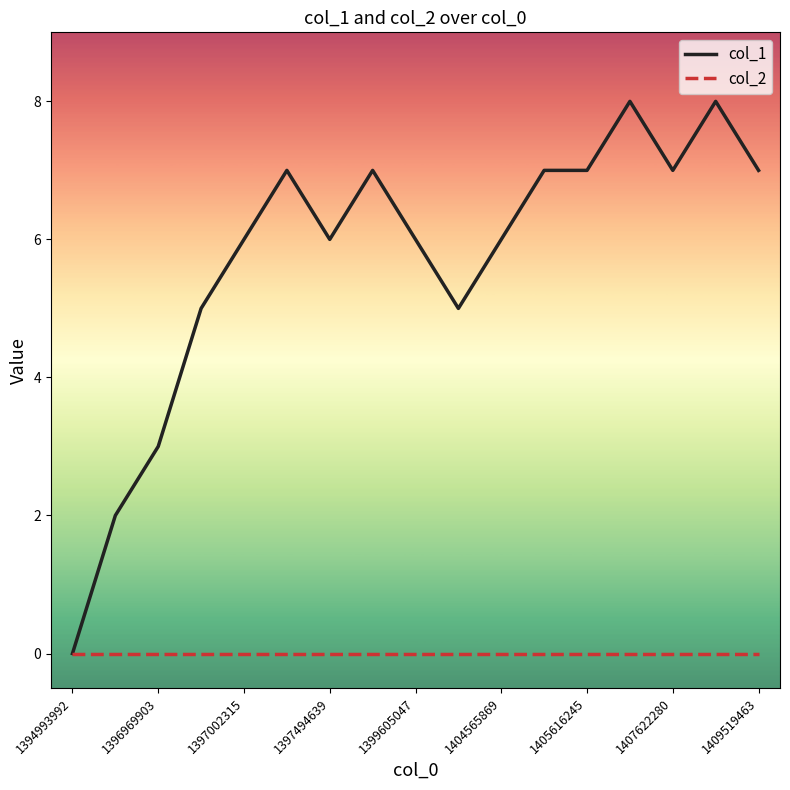

What are all the series names shown in the legend?

col_1, col_2